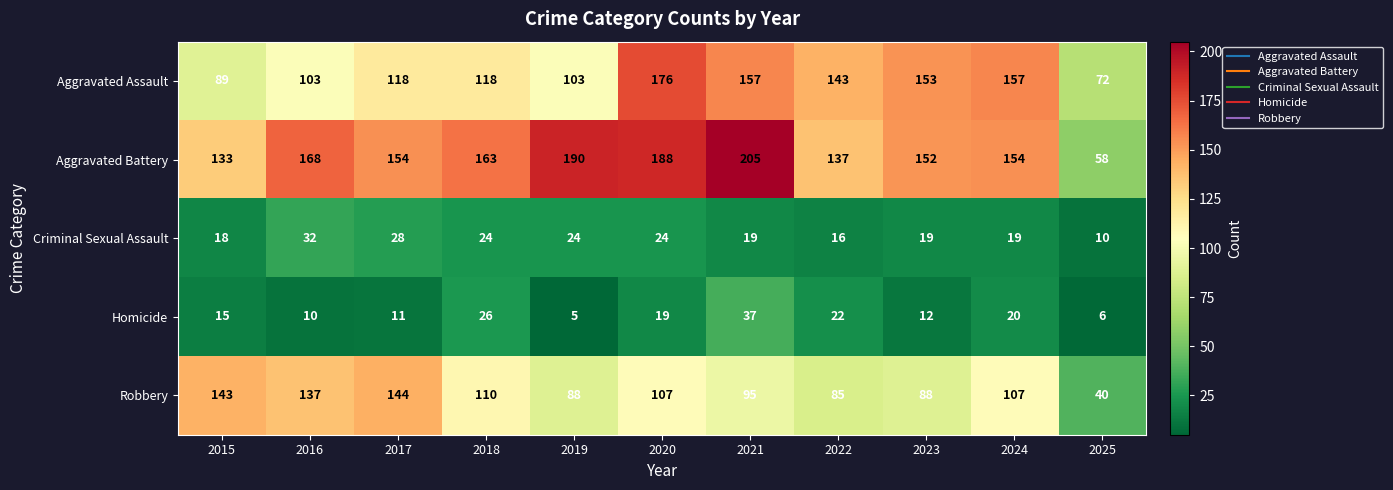

How many series are shown in this chart?

5